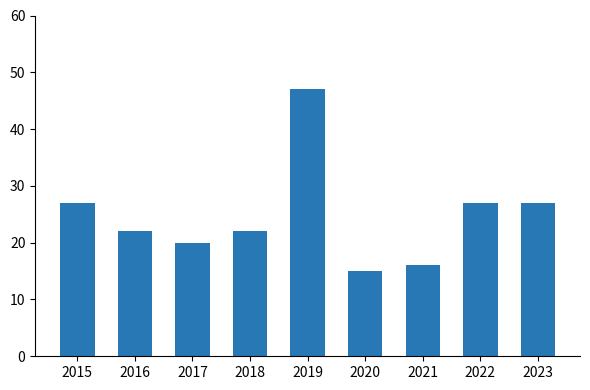

What is the average value?

25